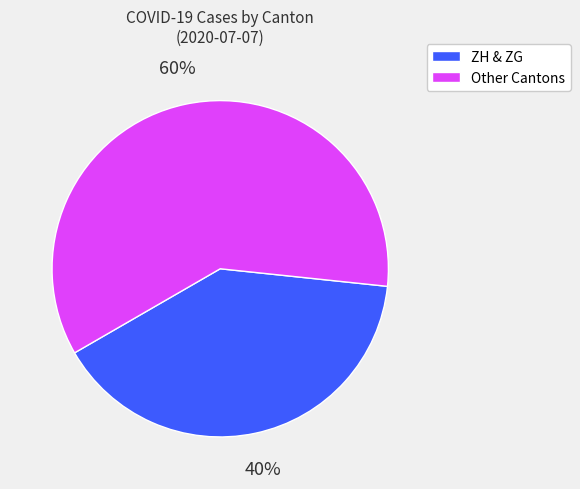

To the nearest percent, what percentage of the pie is ZH & ZG?

40%